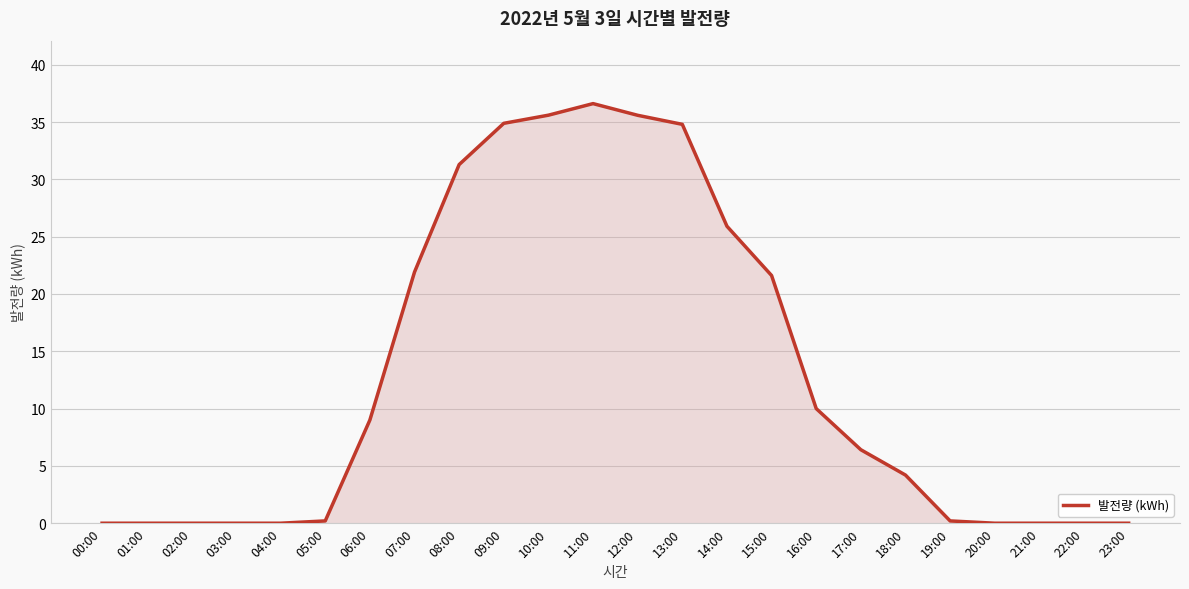

Which has a higher value, 13:00 or 11:00?

11:00